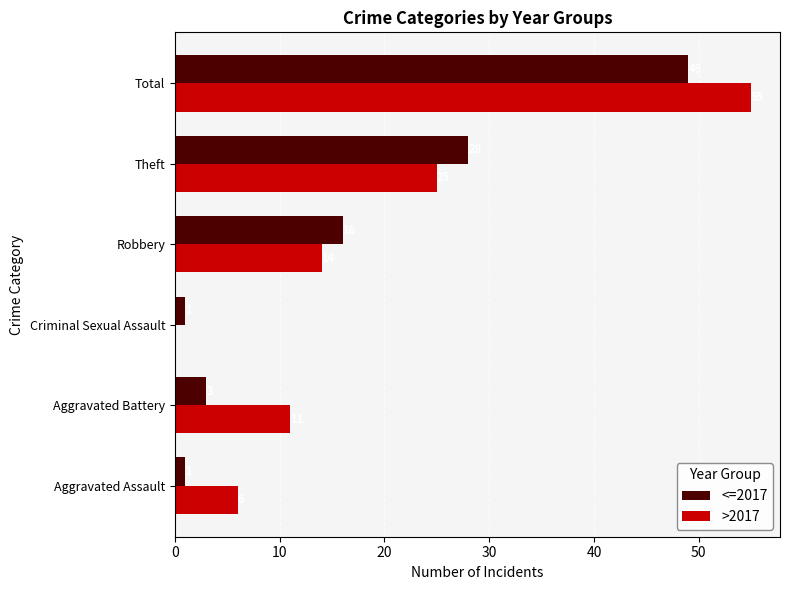

Which series has the largest total across all categories?

>2017